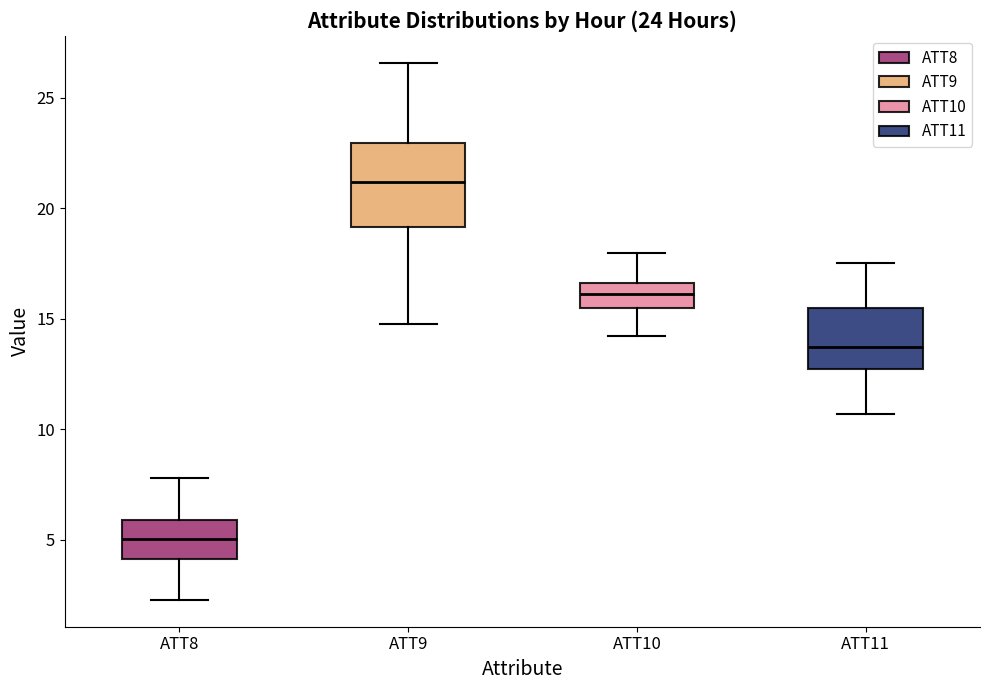

Comparing the boxes themselves (not the whiskers), which one is the tallest?

ATT9